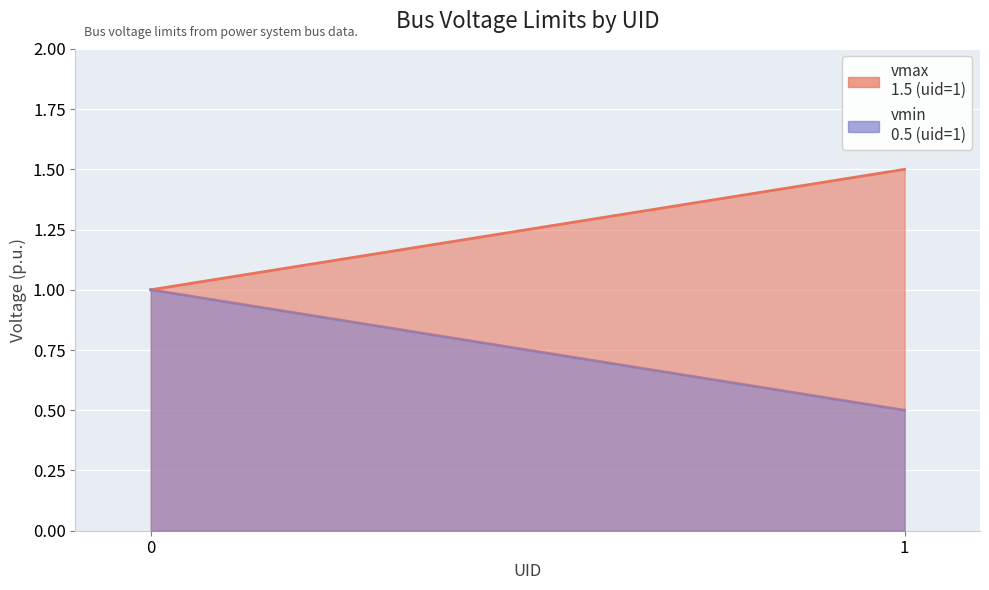

List the series in order of their peak value, lowest first.

vmin, vmax